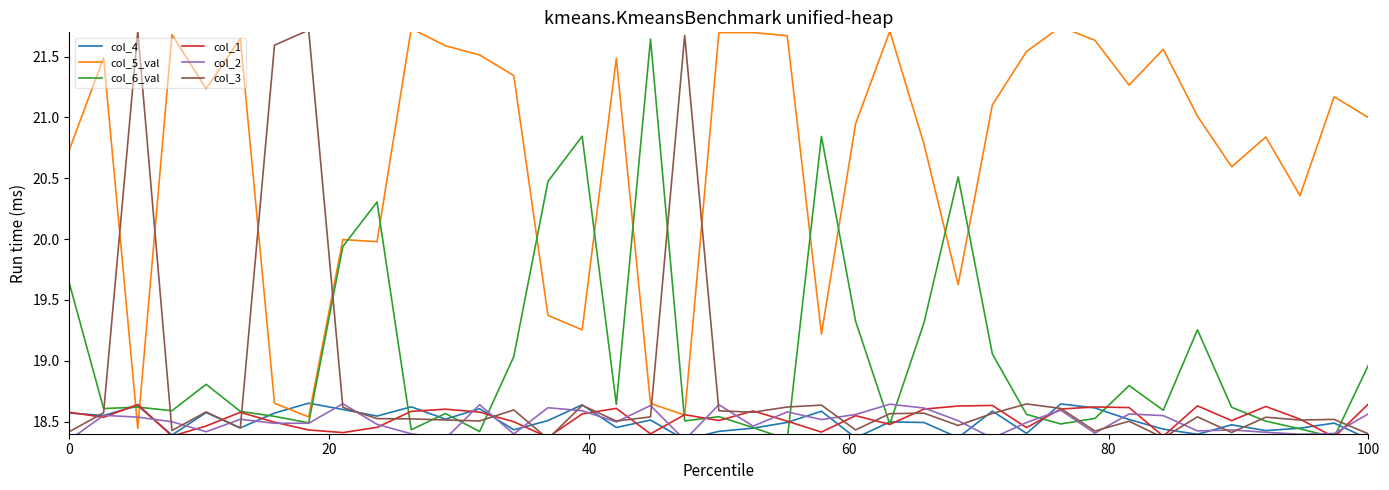

True or false: col_1 has a value of 18.5 at 23.

True